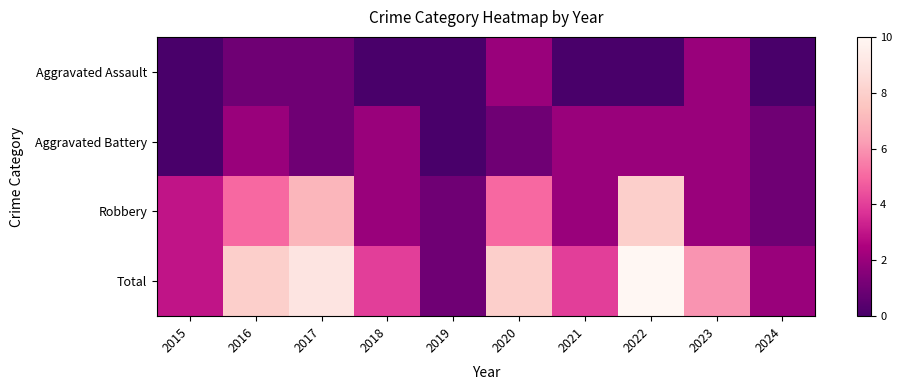

At 2020, list the series in order from smallest to largest.

Aggravated Battery, Aggravated Assault, Robbery, Total